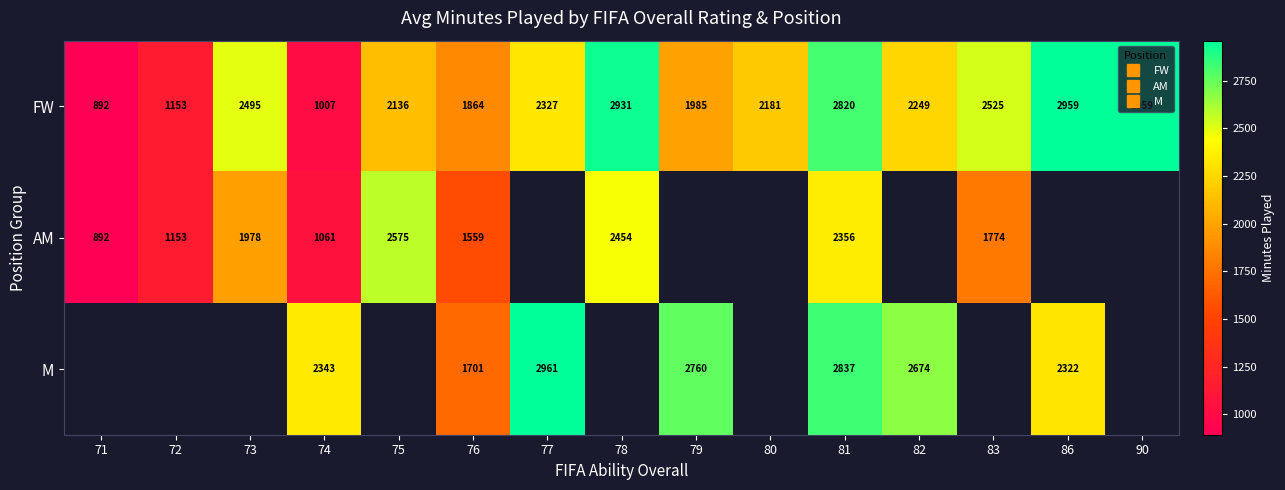

Where is FW nearest to the value 1925?

79